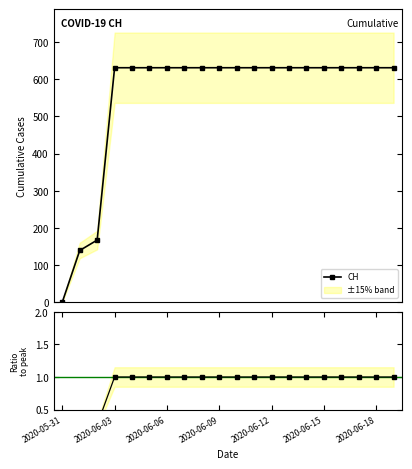

List the series in order of their overall mean, lowest first.

Ratio to peak, CH